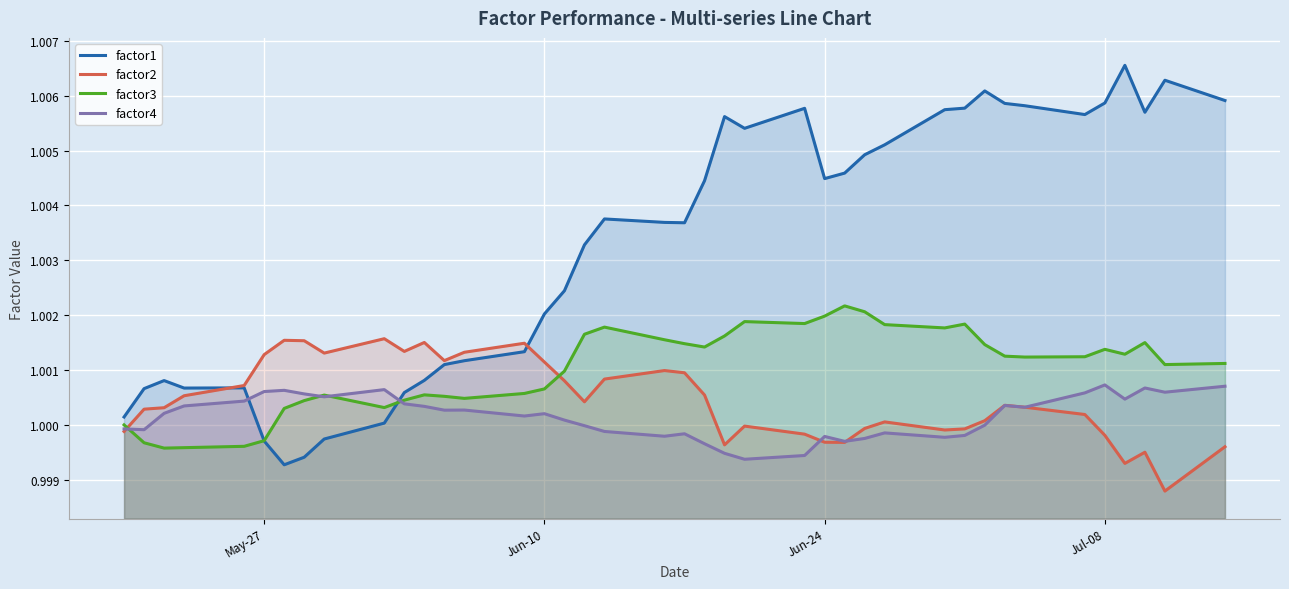

Rank the series by their maximum value, from lowest to highest.

factor4, factor2, factor3, factor1